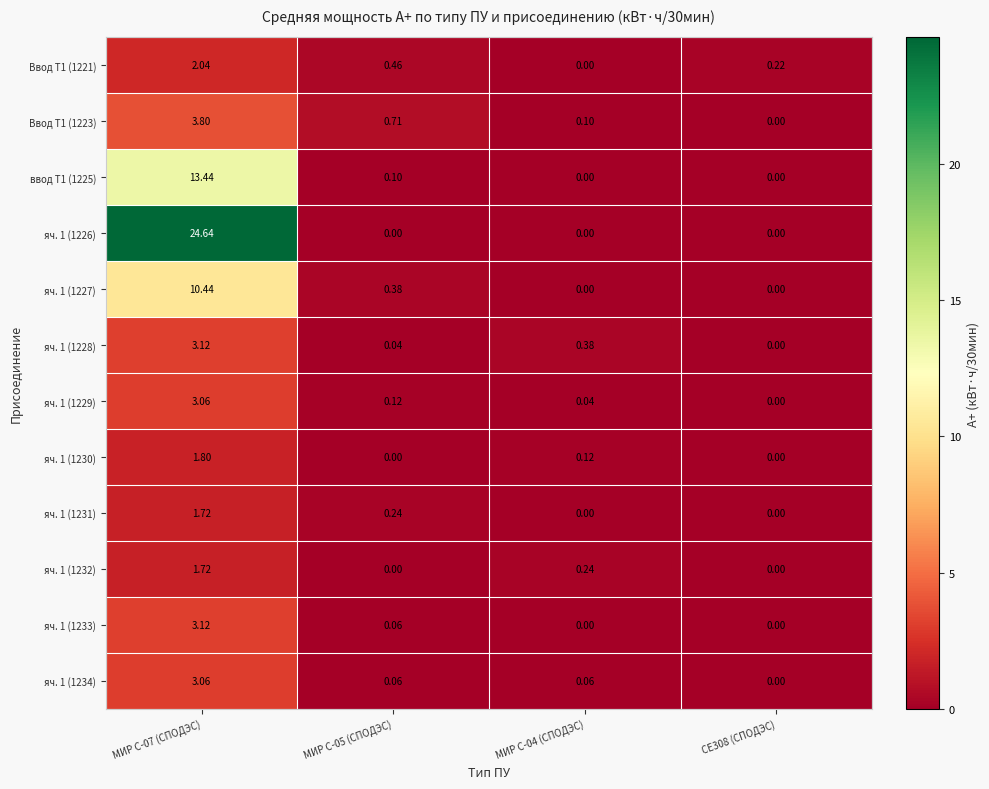

Is the value of яч. 1 (1229) at МИР С-04 (СПОДЭС) greater than the value of яч. 1 (1232) at МИР С-05 (СПОДЭС)?

Yes